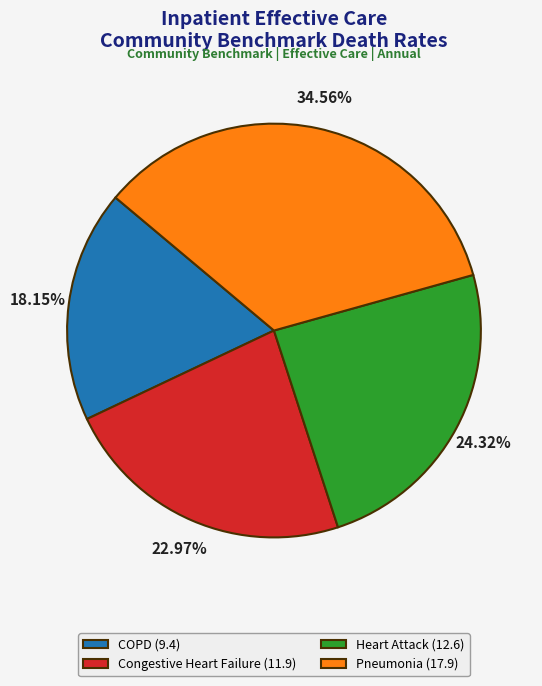

Between Pneumonia (17.9) and COPD (9.4), which is larger?

Pneumonia (17.9)